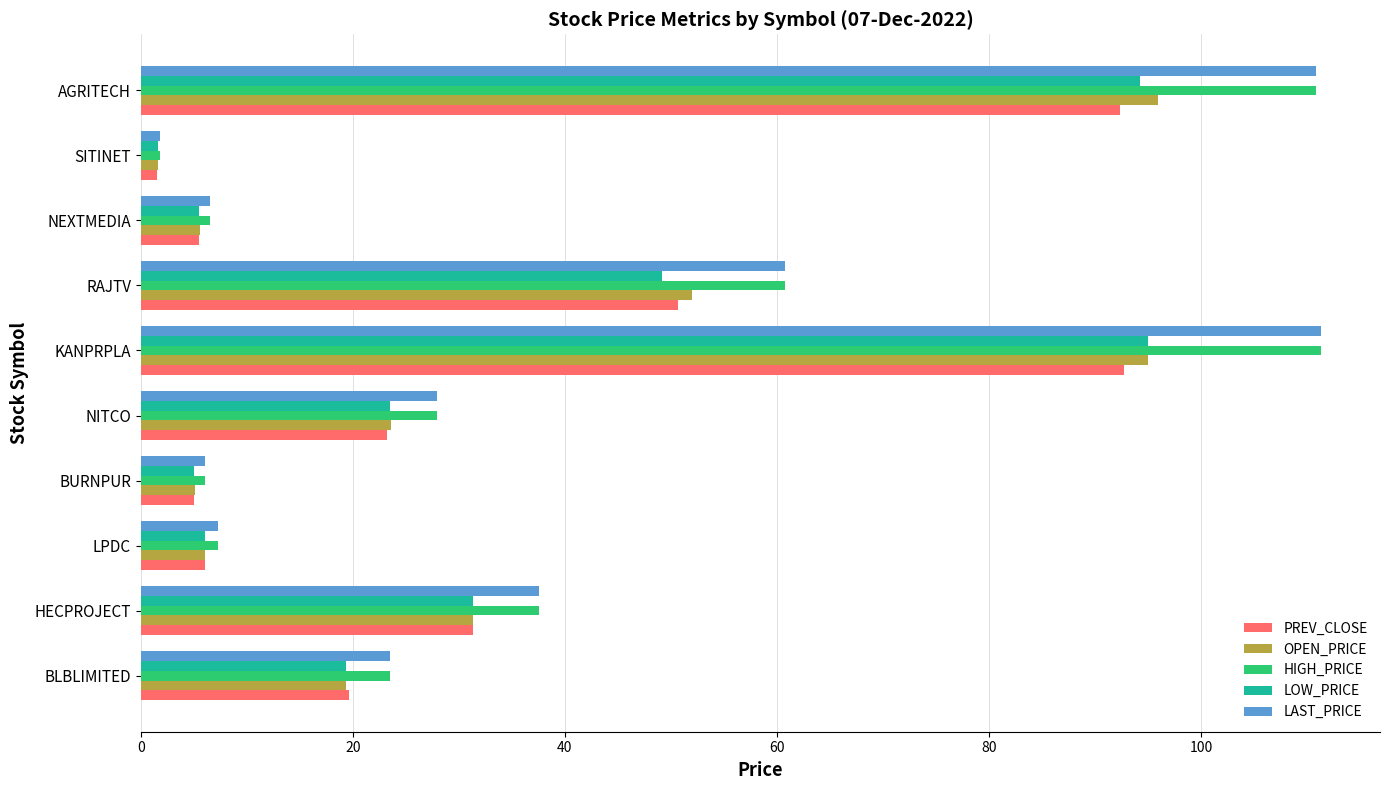

What is the average value of the OPEN_PRICE series?

33.6